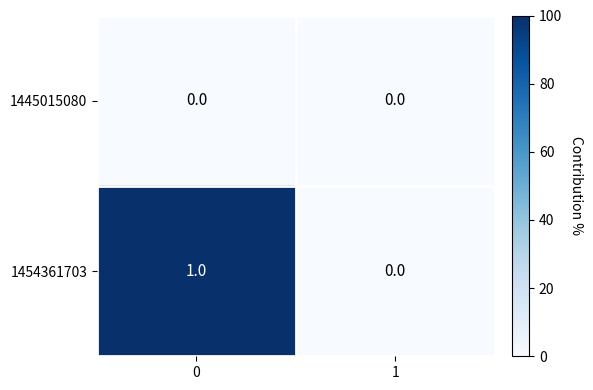

Reading left to right, list all the values displayed in this chart.

1445015080: 0	0
1454361703: 1	0